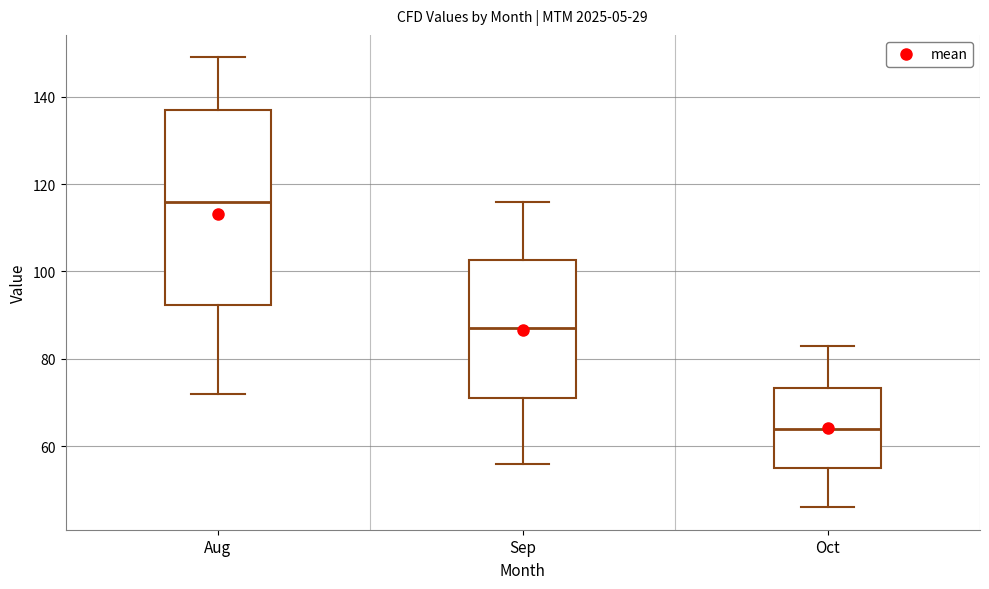

Where is the upper edge of the box for Aug on the y-axis? The values are not printed on the chart, so give them approximately, as read against the axis.

138